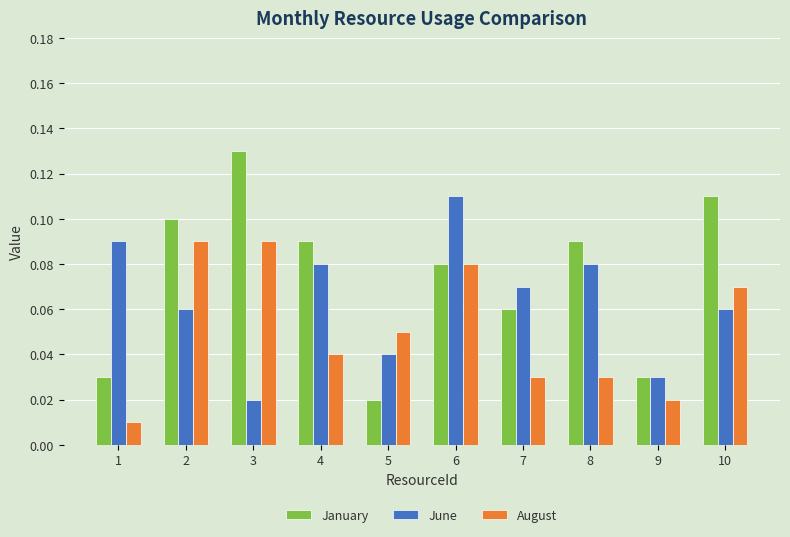

Is the value of August at 1 greater than the value of January at 2?

No